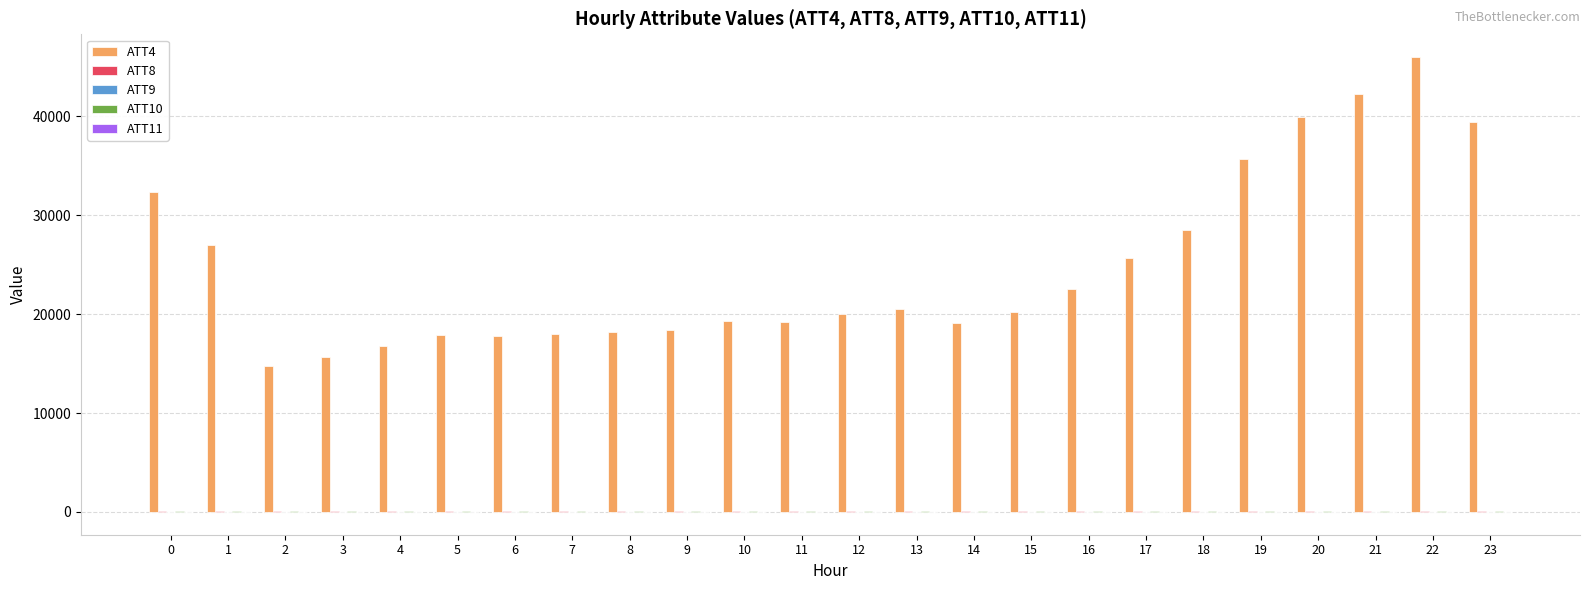

What is the maximum value shown in the chart?

46000.0